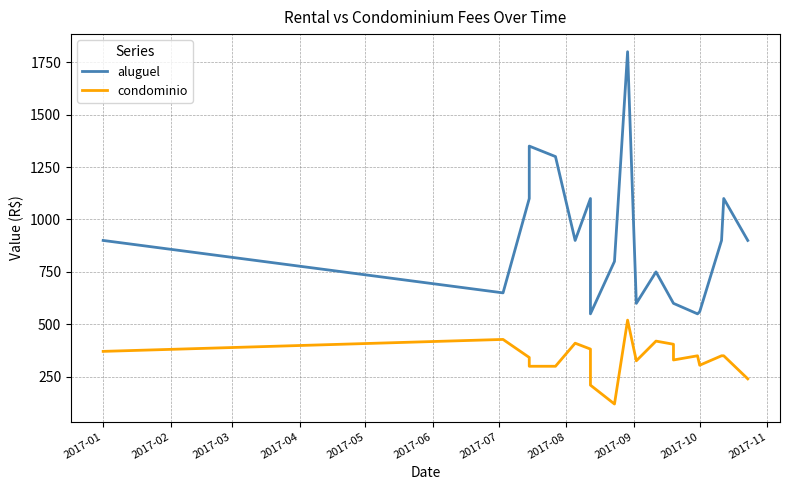

True or false: condominio and aluguel intersect in this chart.

False